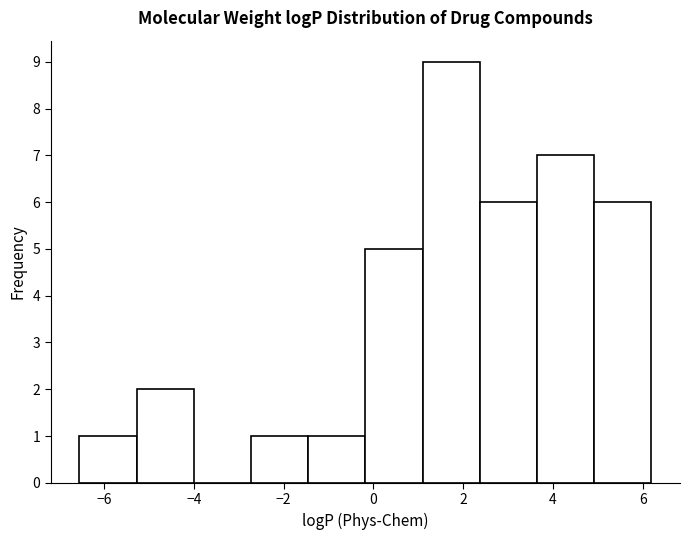

What is the height of the bar covering -2.8 to -1.4 on the x-axis? Neither the bar edges nor the heights are printed on the chart, so give them approximately, as read against the axes.

1